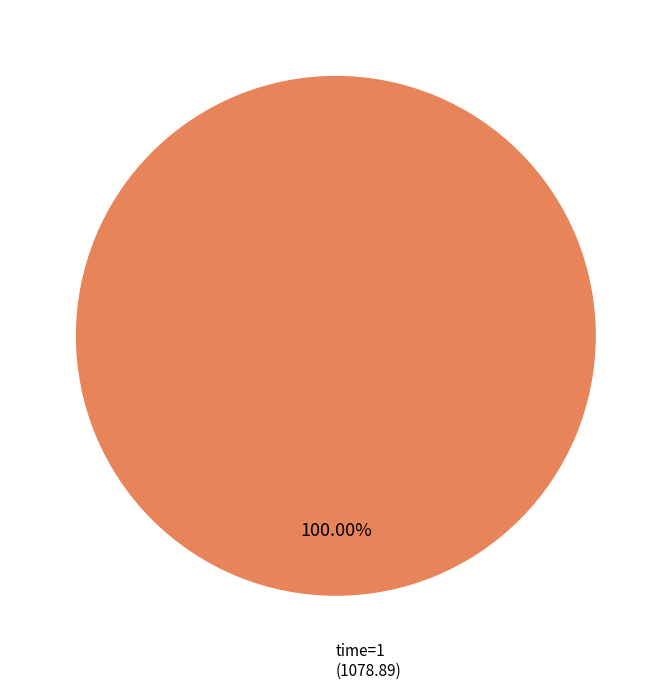

Is there any slice that represents more than half of the pie?

Yes